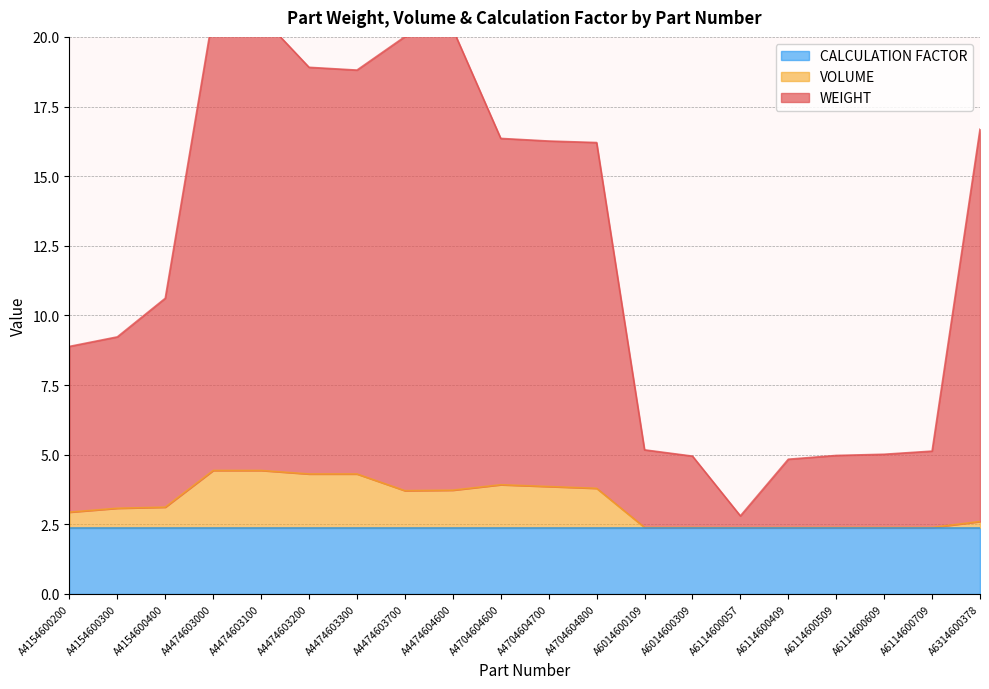

The value of VOLUME at A6114600609 is 0.8. True or false?

False